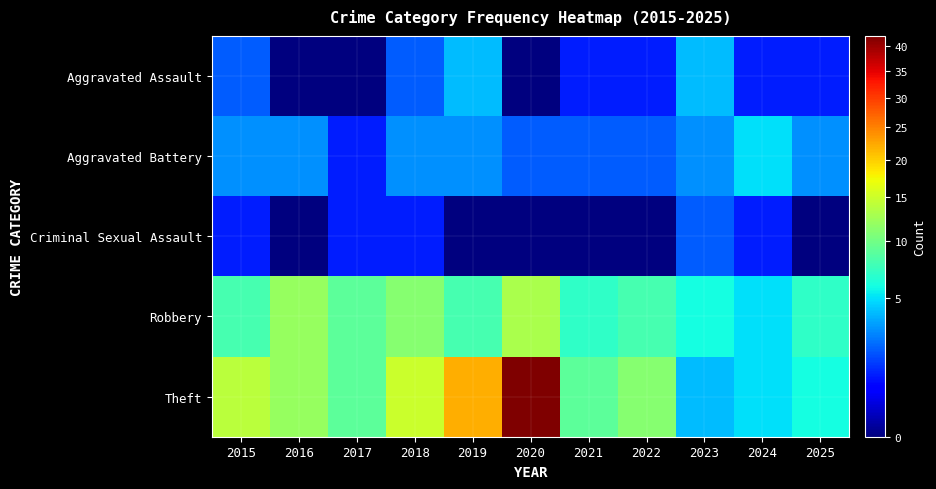

What is the spread (max minus min) of values at 2018?

14